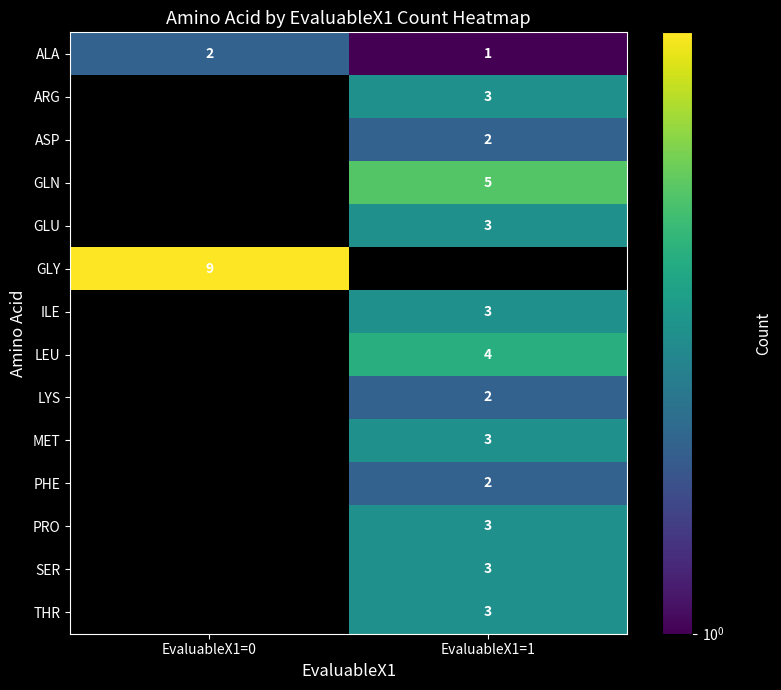

Is it true that ASP equals 2 at EvaluableX1=1?

True